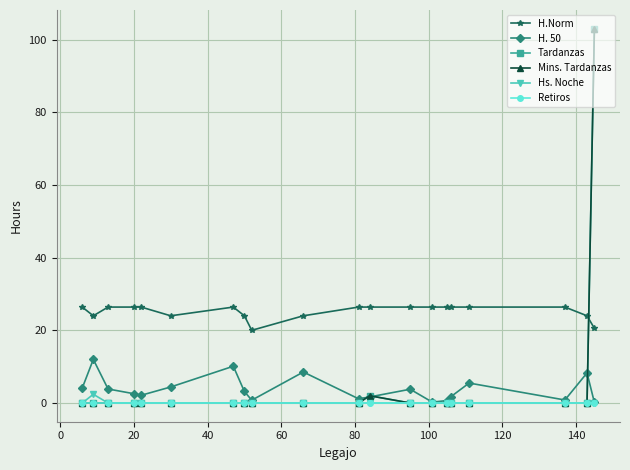

What is the difference between the maximum and minimum values in the Hs. Noche series?

2.4